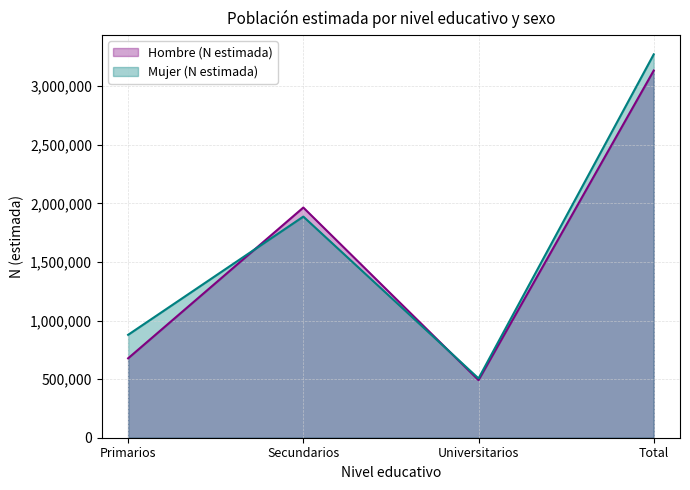

Reading left to right, what are all the values shown in this chart?

Hombre (N estimada): 677831	1964784	491594	3134209
Mujer (N estimada): 878508	1887660	506154	3272322